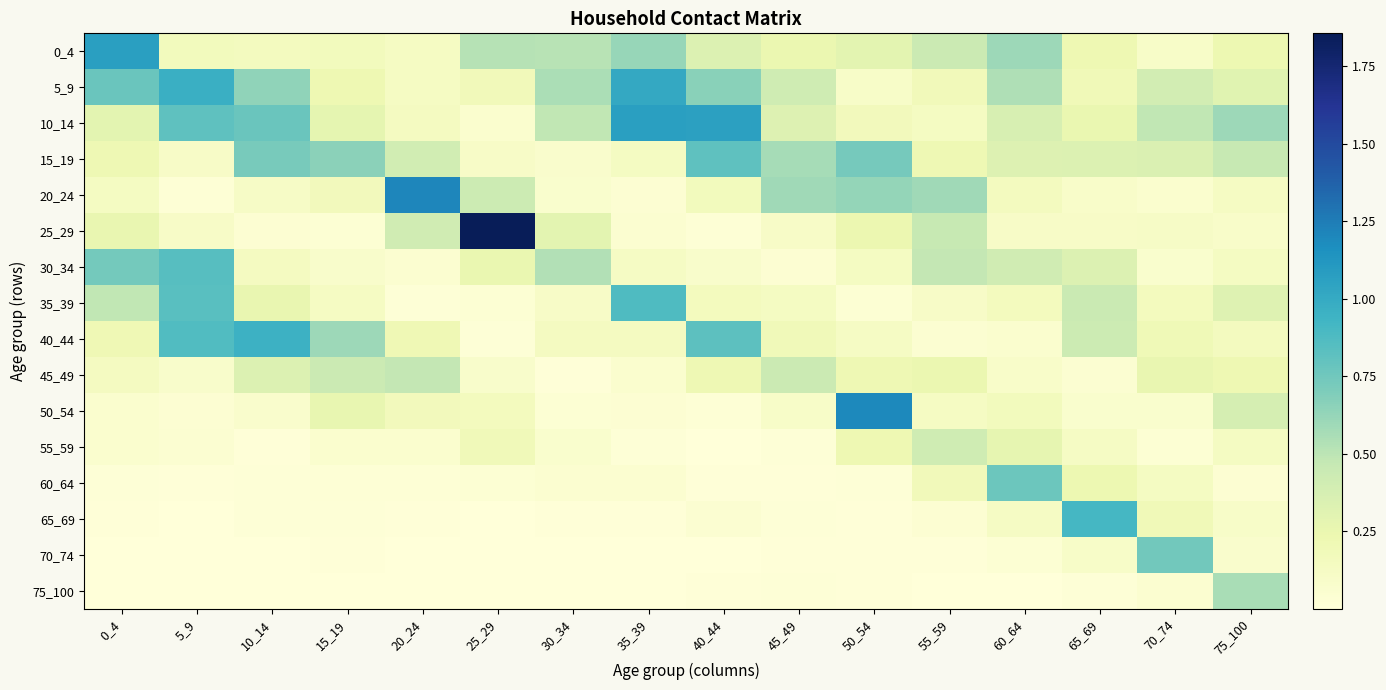

What is the greatest value displayed?

1.9